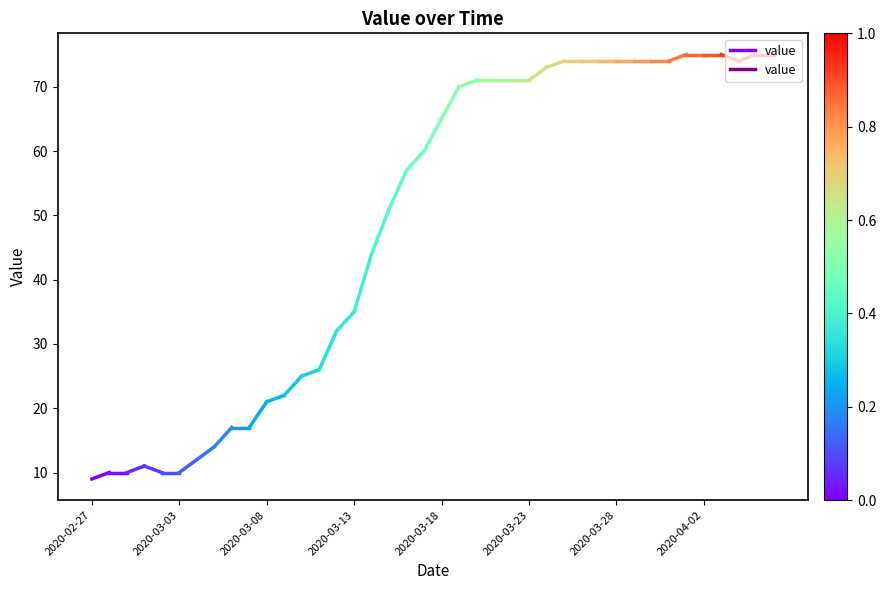

Which label corresponds to the smallest value in the chart?

2020-02-27